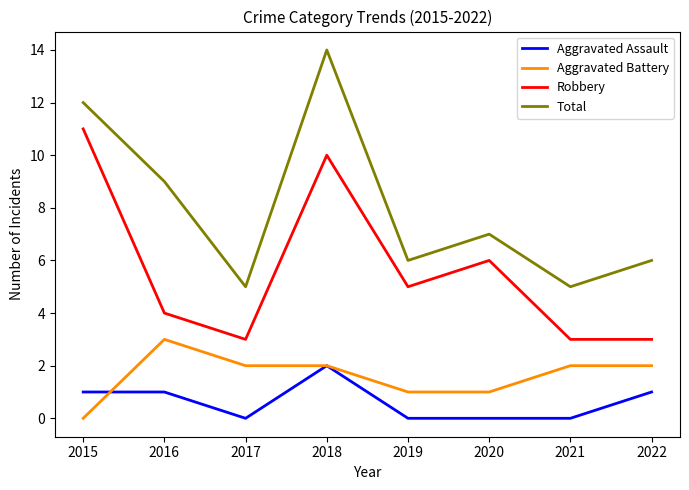

What is the sum of all Robbery values?

45